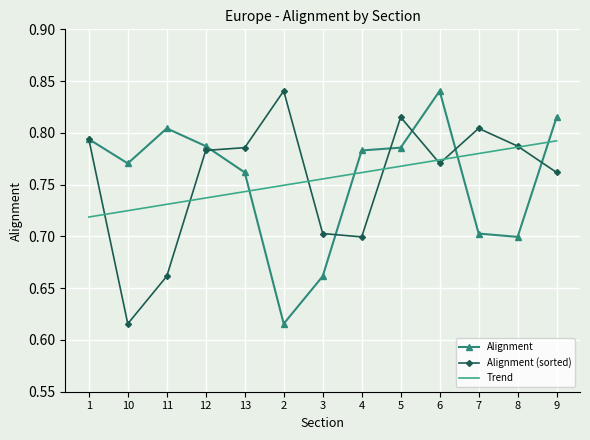

What position from the right is 3?

7